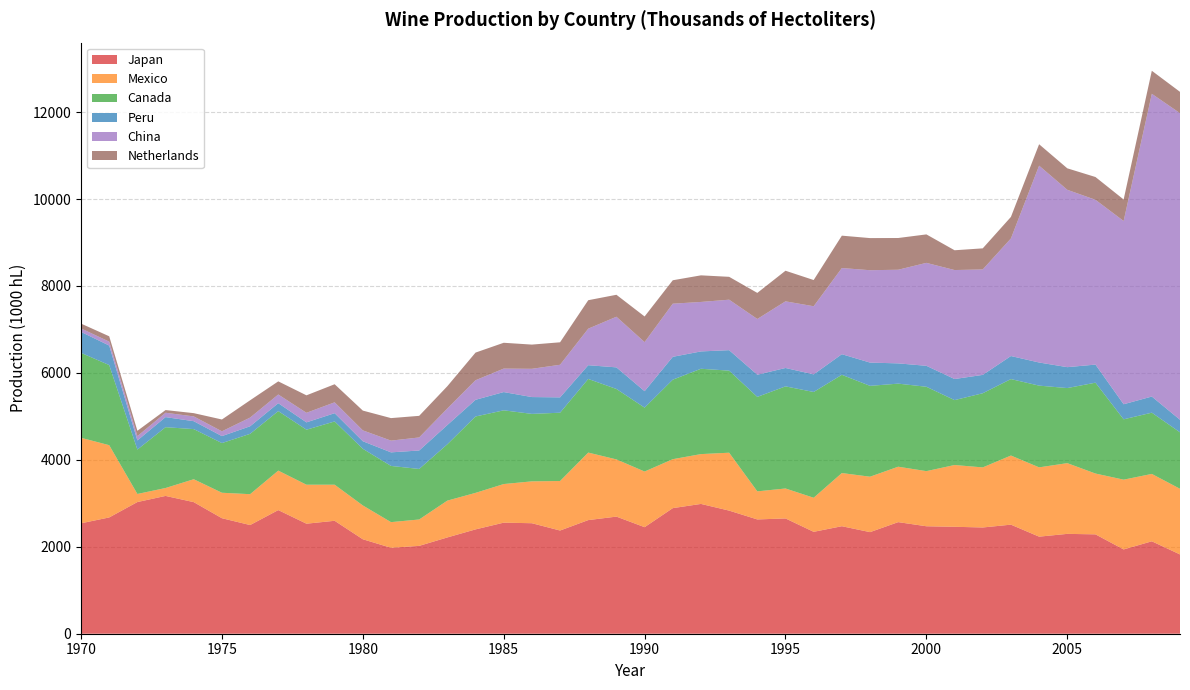

Reading left to right, list all the values displayed in this chart.

Japan: 1970=2540	1971=2675	1972=3029	1973=3170	1974=3027	1975=2657	1976=2500	1977=2844	1978=2531	1979=2598	1980=2173	1981=1977	1982=2021	1983=2215	1984=2400	1985=2555	1986=2542	1987=2374	1988=2614	1989=2694	1990=2451	1991=2889	1992=2986	1993=2832	1994=2629	1995=2652	1996=2344	1997=2473	1998=2337	1999=2567	2000=2472	2001=2460	2002=2444	2003=2509	2004=2233	2005=2297	2006=2286	2007=1939	2008=2126	2009=1824
Mexico: 1970=1967	1971=1662	1972=186	1973=182	1974=527	1975=586	1976=710	1977=908	1978=897	1979=830	1980=778	1981=590	1982=607	1983=847	1984=840	1985=888	1986=963	1987=1139	1988=1553	1989=1316	1990=1280	1991=1126	1992=1146	1993=1332	1994=646	1995=689	1996=784	1997=1223	1998=1275	1999=1275	2000=1268	2001=1421	2002=1382	2003=1590	2004=1594	2005=1627	2006=1399	2007=1605	2008=1550	2009=1510
Canada: 1970=1954	1971=1843	1972=1021	1973=1399	1974=1153	1975=1143	1976=1388	1977=1369	1978=1265	1979=1455	1980=1303	1981=1293	1982=1162	1983=1296	1984=1757	1985=1696	1986=1552	1987=1571	1988=1694	1989=1620	1990=1470	1991=1829	1992=1963	1993=1888	1994=2173	1995=2349	1996=2433	1997=2260	1998=2090	1999=1911	2000=1941	2001=1493	2002=1706	2003=1759	2004=1880	2005=1727	2006=2090	2007=1388	2008=1409	2009=1299
Peru: 1970=482	1971=449	1972=210	1973=232	1974=182	1975=160	1976=174	1977=182	1978=169	1979=190	1980=174	1981=312	1982=425	1983=443	1984=384	1985=420	1986=387	1987=353	1988=316	1989=497	1990=378	1991=526	1992=399	1993=471	1994=510	1995=423	1996=405	1997=474	1998=535	1999=466	2000=482	2001=485	2002=422	2003=530	2004=532	2005=481	2006=416	2007=347	2008=371	2009=289
China: 1970=80	1971=90	1972=100	1973=100	1974=110	1975=110	1976=200	1977=200	1978=220	1979=250	1980=250	1981=270	1982=300	1983=380	1984=450	1985=540	1986=650	1987=750	1988=840	1989=1165	1990=1129	1991=1222	1992=1138	1993=1161	1994=1282	1995=1533	1996=1567	1997=1982	1998=2125	1999=2154	2000=2368	2001=2507	2002=2426	2003=2705	2004=4528	2005=4080	2006=3791	2007=4215	2008=6964	2009=7053
Netherlands: 1970=111	1971=123	1972=122	1973=62	1974=75	1975=272	1976=398	1977=302	1978=402	1979=416	1980=455	1981=518	1982=497	1983=513	1984=636	1985=594	1986=557	1987=517	1988=655	1989=505	1990=590	1991=539	1992=612	1993=526	1994=600	1995=704	1996=603	1997=745	1998=739	1999=730	2000=655	2001=455	2002=485	2003=495	2004=493	2005=494	2006=524	2007=495	2008=530	2009=490